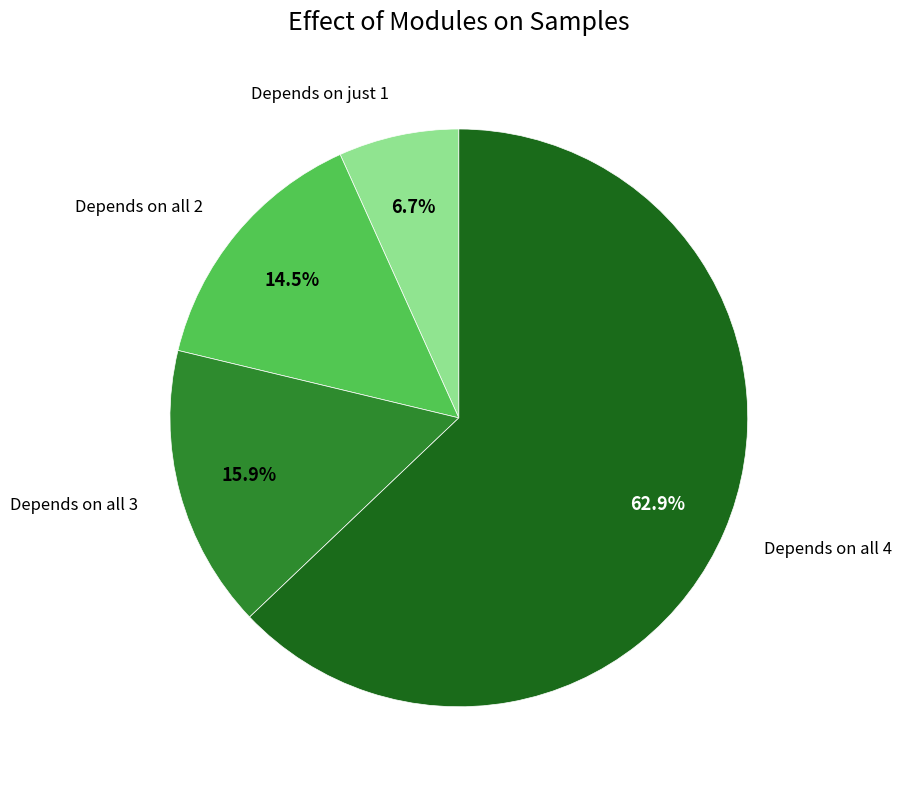

Is there any slice that represents more than half of the pie?

Yes